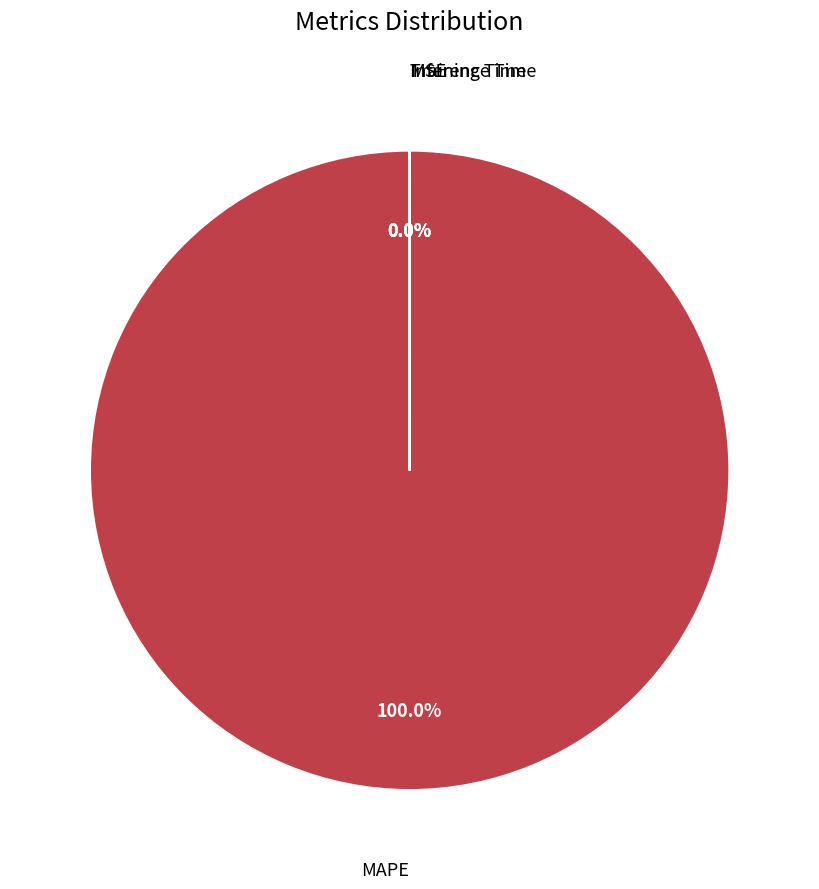

Rank the categories by value from lowest to highest.

MSE, Inference Time, Training Time, MAPE